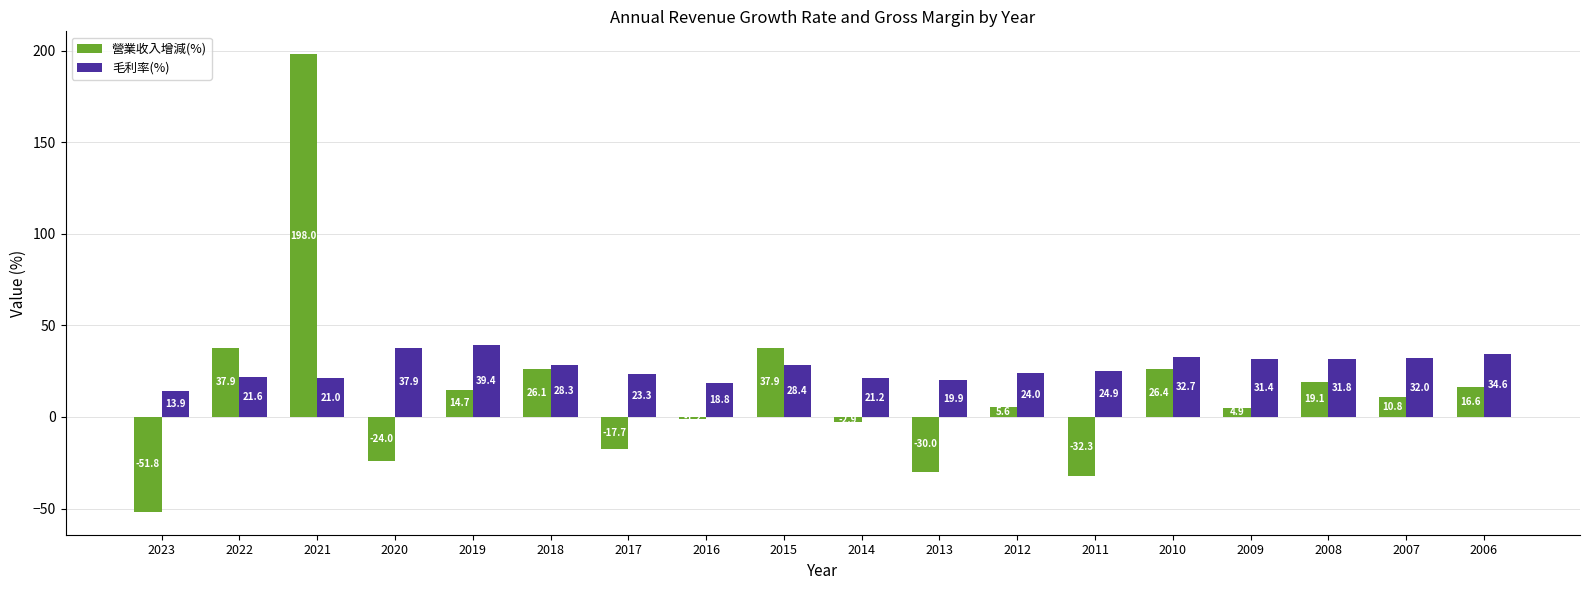

Reading left to right, list all the values displayed in this chart.

營業收入增減(%): -51.8	37.9	198.0	-24.0	14.7	26.1	-17.7	-1.2	37.9	-2.9	-30.0	5.6	-32.3	26.4	4.9	19.1	10.8	16.6
毛利率(%): 13.9	21.6	21.0	37.9	39.4	28.3	23.3	18.8	28.4	21.2	19.9	24.0	24.9	32.7	31.4	31.8	32.0	34.6